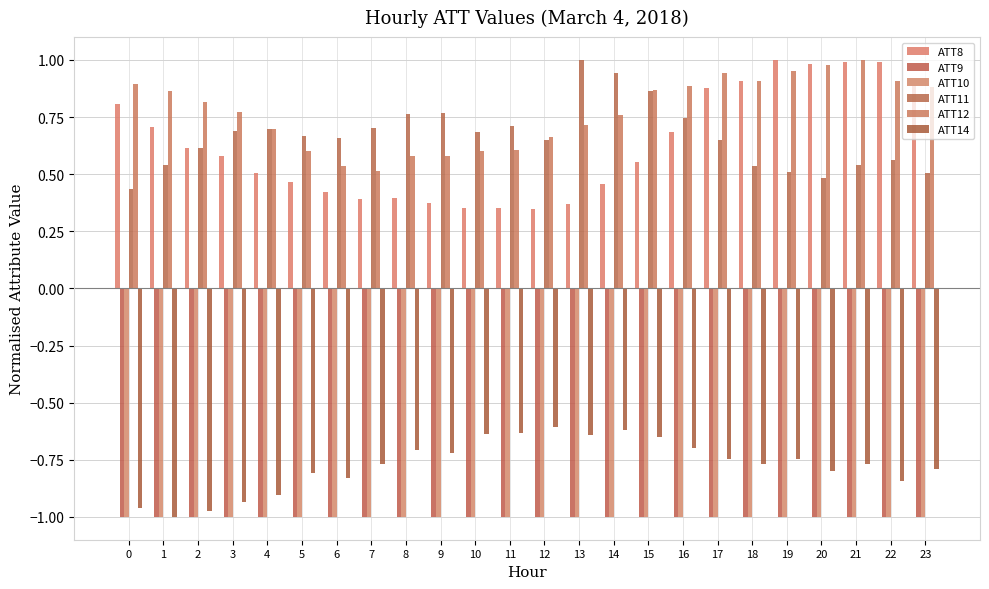

Which has a higher value, 8 or 17?

17